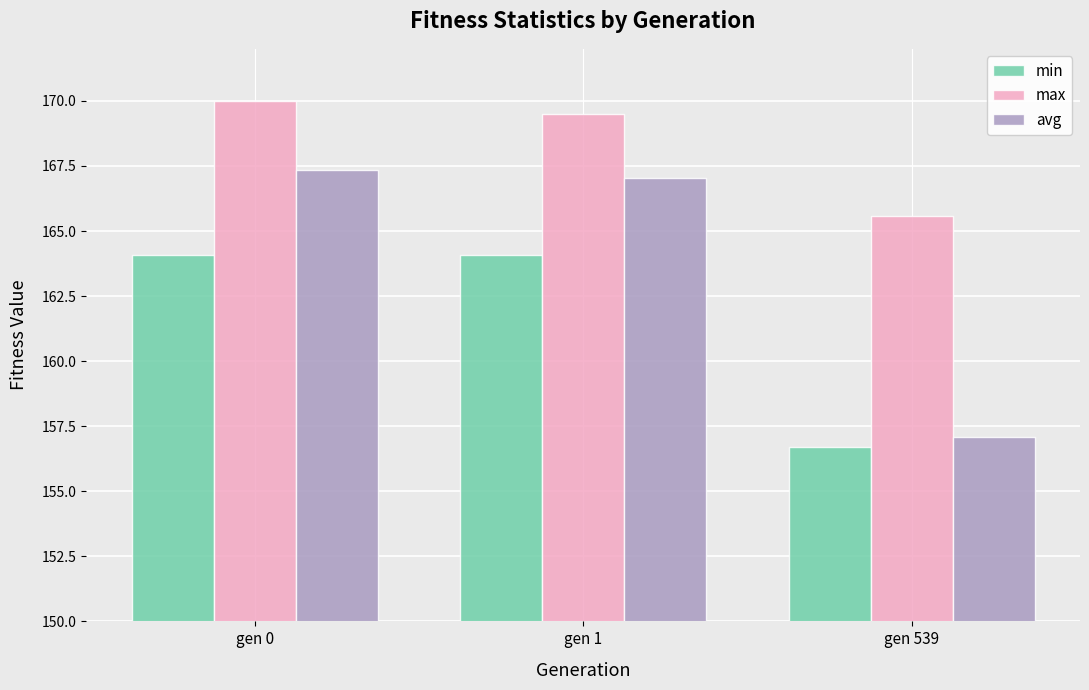

Reading left to right, list all the values displayed in this chart.

min: gen 0=164.1	gen 1=164.1	gen 539=156.7
max: gen 0=170.0	gen 1=169.5	gen 539=165.6
avg: gen 0=167.3	gen 1=167.0	gen 539=157.1